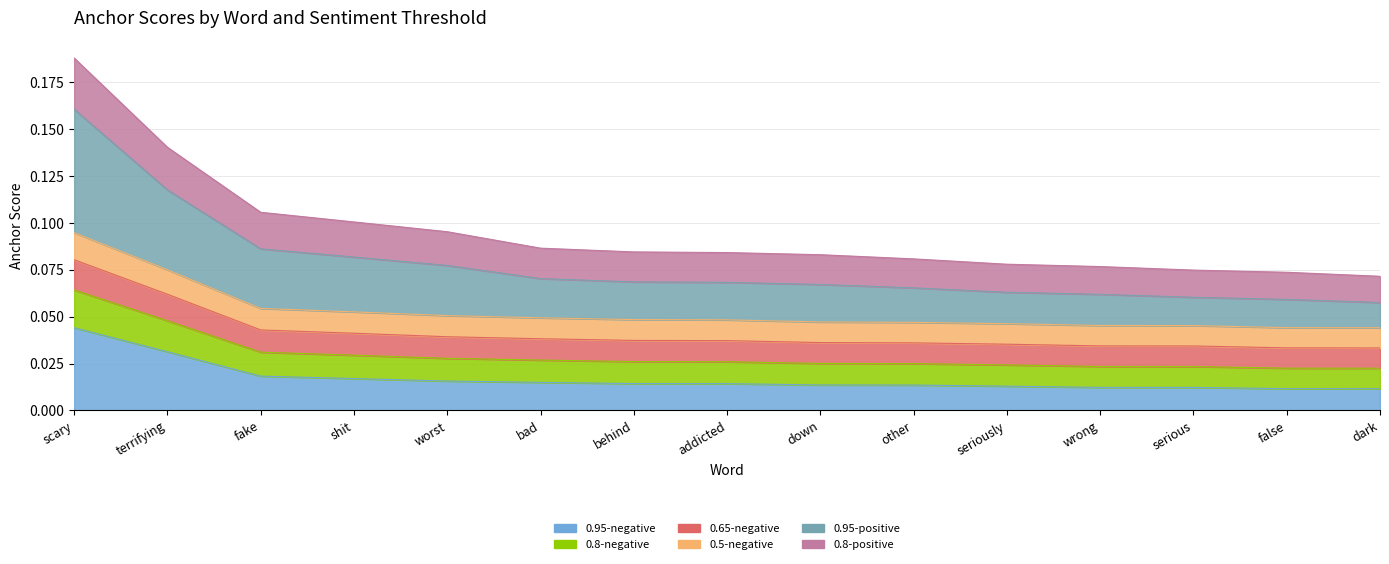

Does the chart have visible grid lines?

Yes